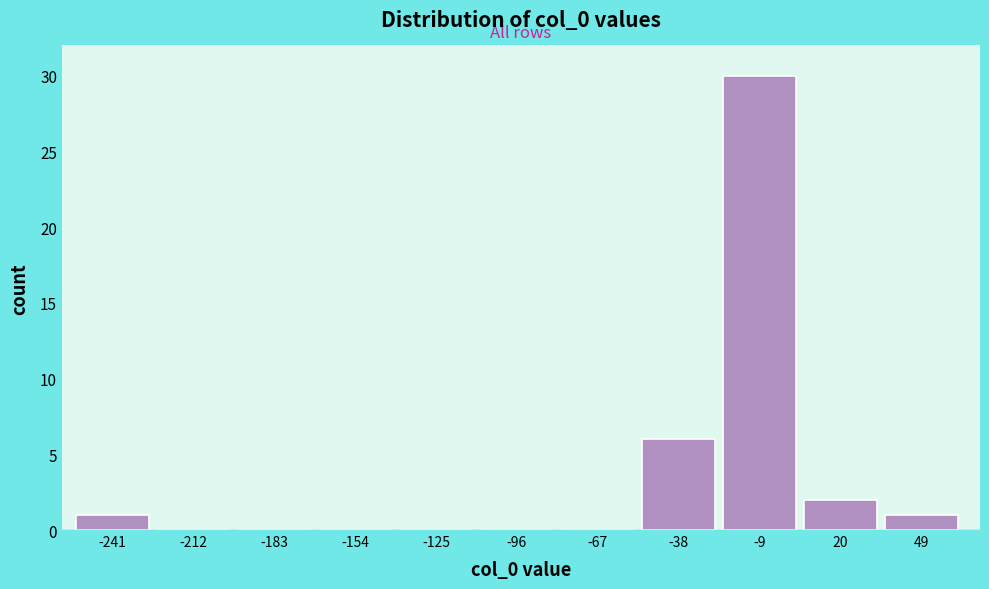

Reading left to right, extract all data points from this chart.

-241=1	-212=0	-183=0	-154=0	-125=0	-96=0	-67=0	-38=6	-9=30	20=2	49=1